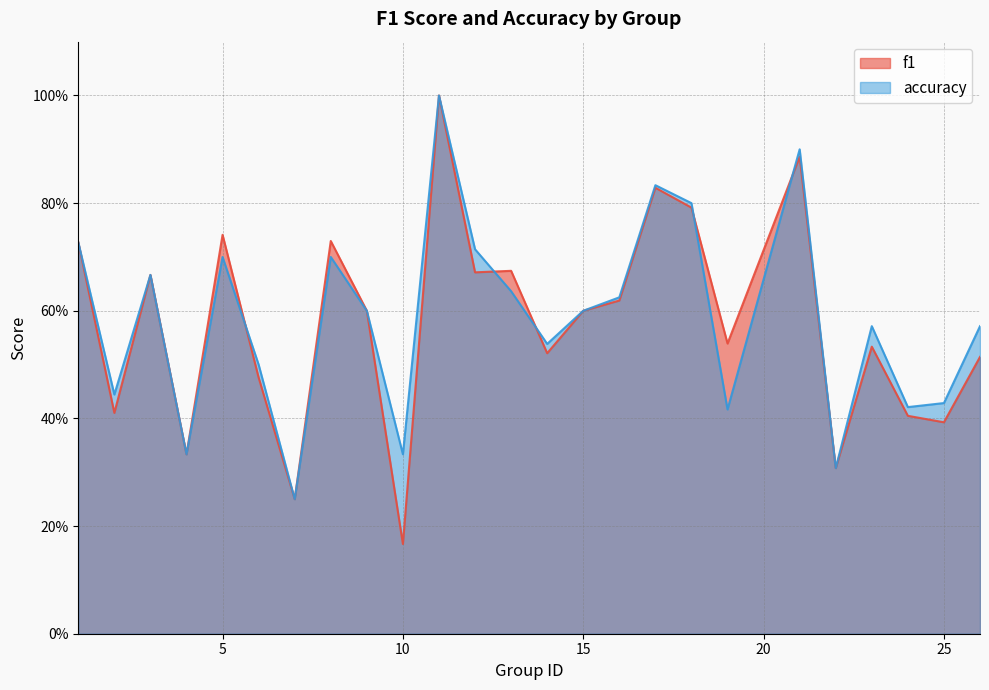

In accuracy, how many points are higher than both neighbors (excluding endpoints)?

7